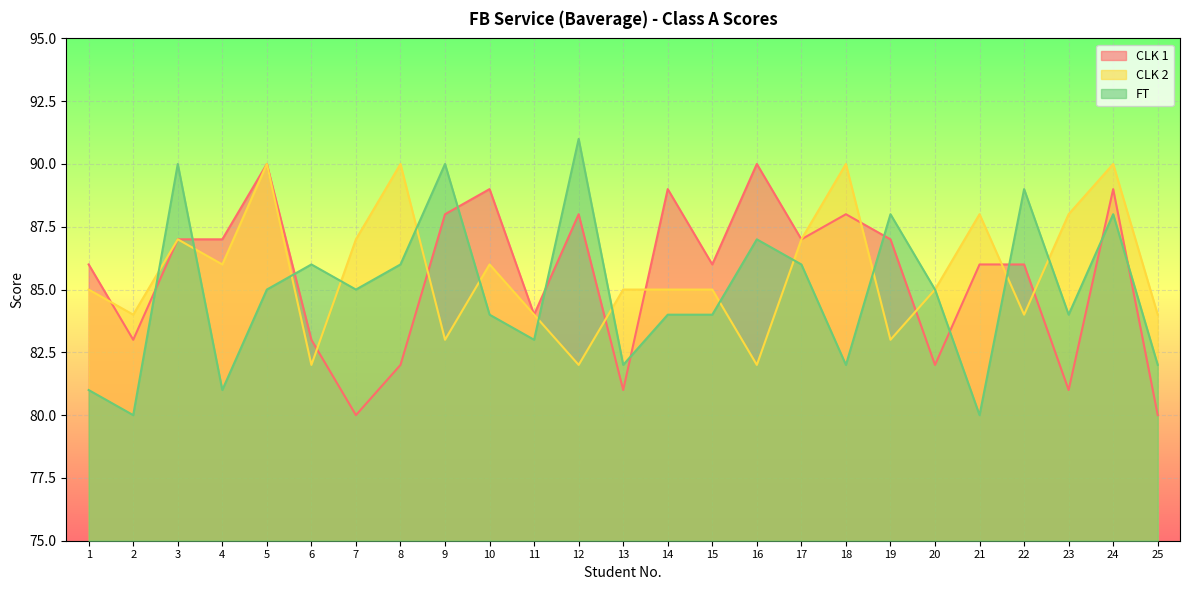

The value of FT at 8 is 39. True or false?

False